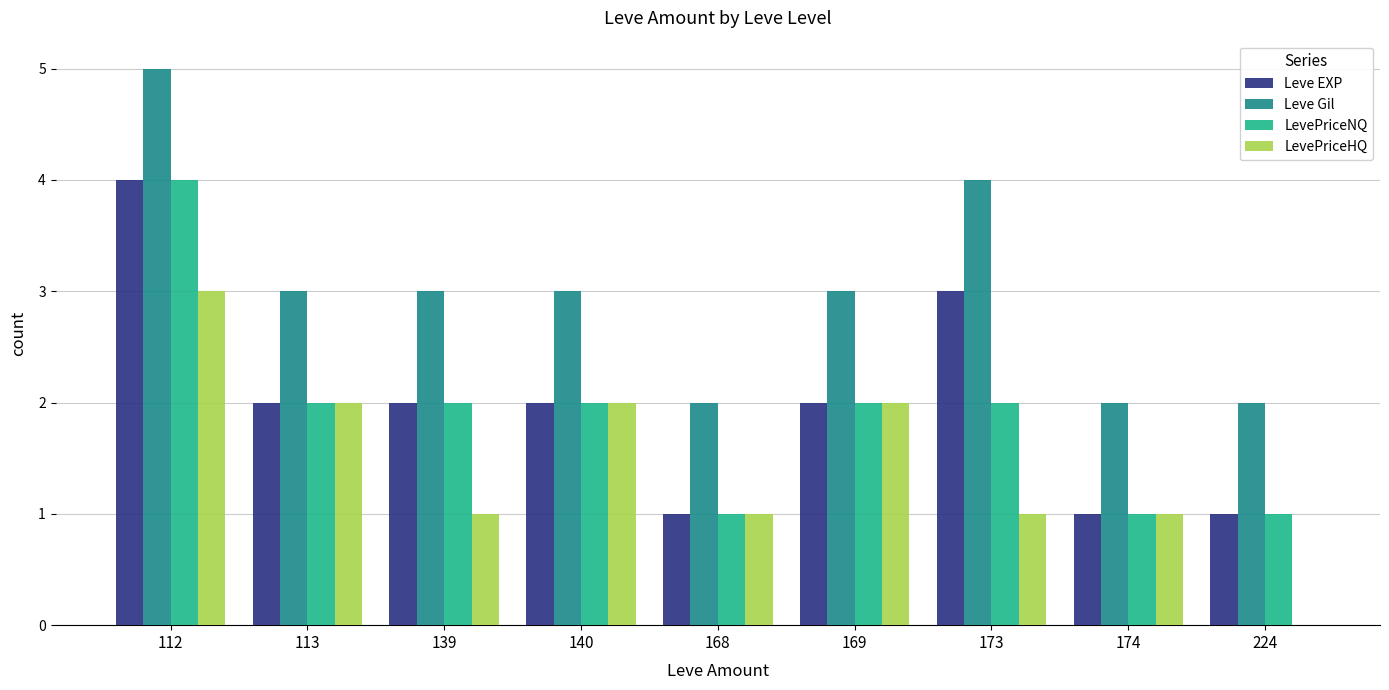

True or false: LevePriceNQ has a value of 4 at 112.

True